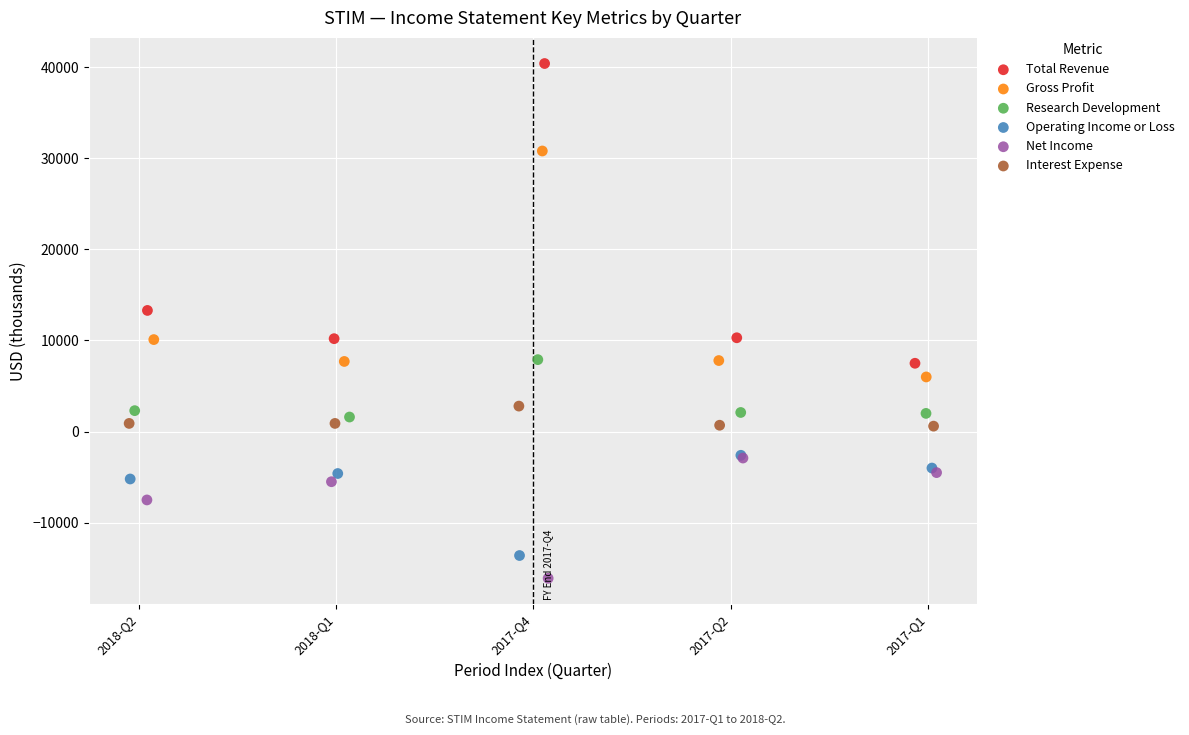

Which series contains the lowest Y value?

Net Income